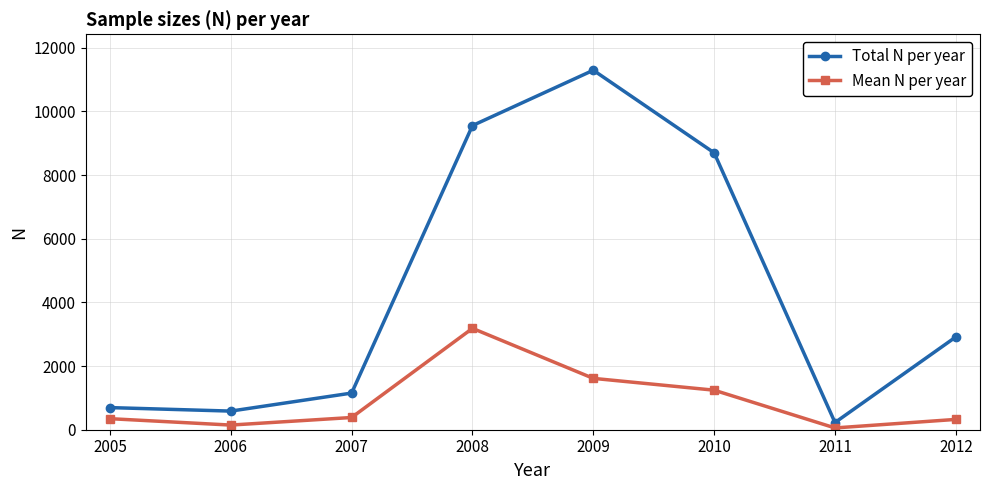

True or false: Total N per year has a value of 16239 at 2008.

False